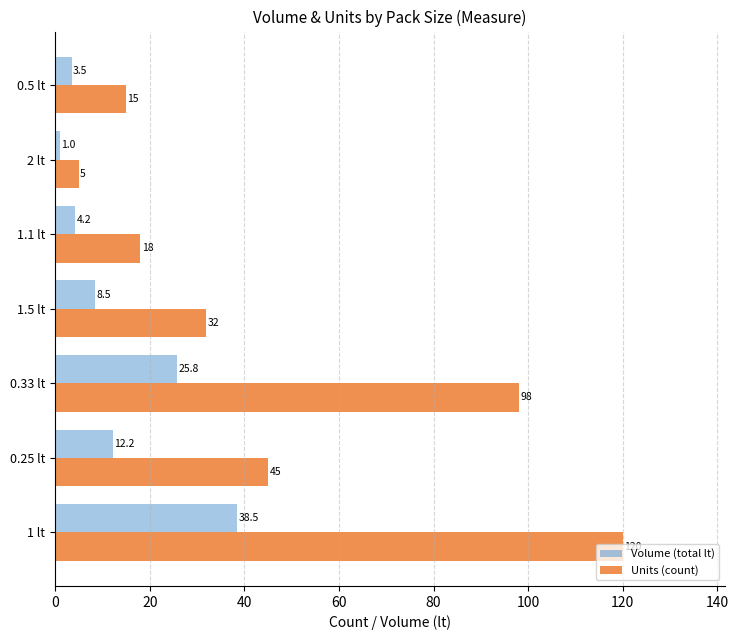

What is the difference between the maximum and minimum values in the Units (count) series?

115.0